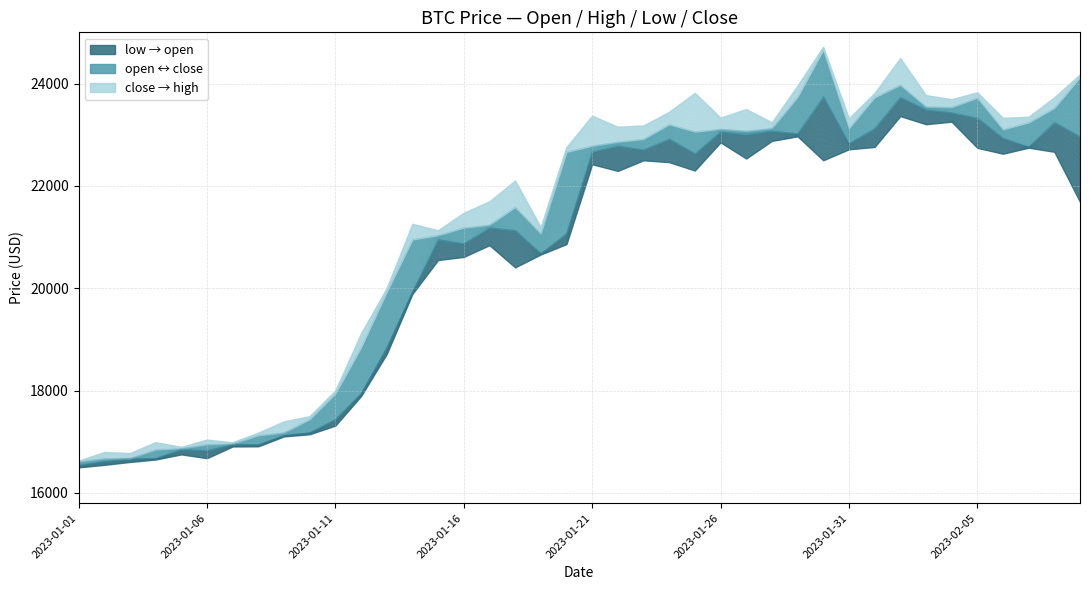

At 2023-02-09, list the series in order from smallest to largest.

low, close, open, high